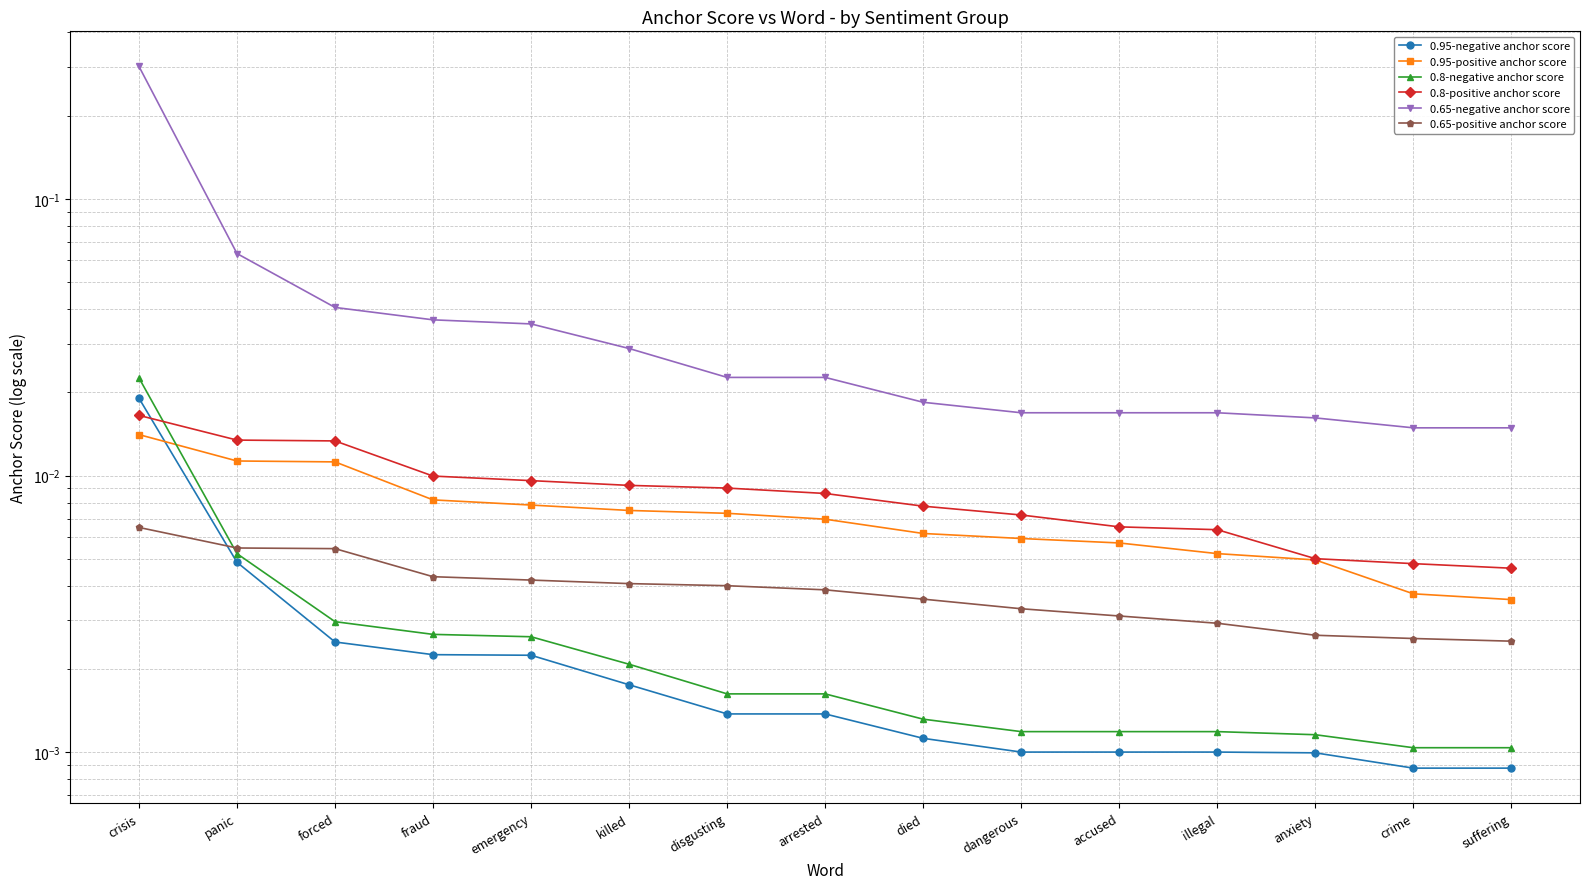

Reading left to right, transcribe all the data shown in this chart.

0.95-negative anchor score: crisis=0.0	panic=0.0	forced=0.0	fraud=0.0	emergency=0.0	killed=0.0	disgusting=0.0	arrested=0.0	died=0.0	dangerous=0.0	accused=0.0	illegal=0.0	anxiety=0.0	crime=0.0	suffering=0.0
0.95-positive anchor score: crisis=0.0	panic=0.0	forced=0.0	fraud=0.0	emergency=0.0	killed=0.0	disgusting=0.0	arrested=0.0	died=0.0	dangerous=0.0	accused=0.0	illegal=0.0	anxiety=0.0	crime=0.0	suffering=0.0
0.8-negative anchor score: crisis=0.0	panic=0.0	forced=0.0	fraud=0.0	emergency=0.0	killed=0.0	disgusting=0.0	arrested=0.0	died=0.0	dangerous=0.0	accused=0.0	illegal=0.0	anxiety=0.0	crime=0.0	suffering=0.0
0.8-positive anchor score: crisis=0.0	panic=0.0	forced=0.0	fraud=0.0	emergency=0.0	killed=0.0	disgusting=0.0	arrested=0.0	died=0.0	dangerous=0.0	accused=0.0	illegal=0.0	anxiety=0.0	crime=0.0	suffering=0.0
0.65-negative anchor score: crisis=0.3	panic=0.1	forced=0.0	fraud=0.0	emergency=0.0	killed=0.0	disgusting=0.0	arrested=0.0	died=0.0	dangerous=0.0	accused=0.0	illegal=0.0	anxiety=0.0	crime=0.0	suffering=0.0
0.65-positive anchor score: crisis=0.0	panic=0.0	forced=0.0	fraud=0.0	emergency=0.0	killed=0.0	disgusting=0.0	arrested=0.0	died=0.0	dangerous=0.0	accused=0.0	illegal=0.0	anxiety=0.0	crime=0.0	suffering=0.0